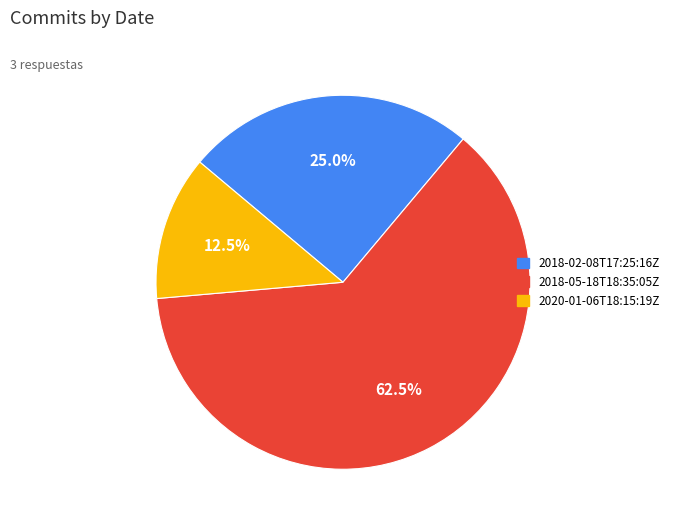

Which slice represents more than half of the pie?

2018-05-18T18:35:05Z